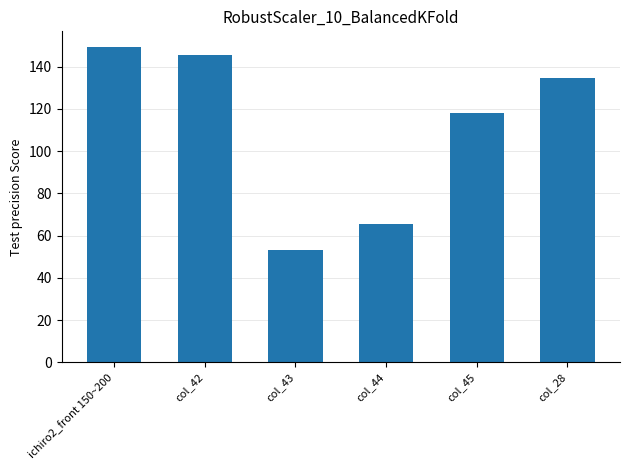

How many data points does each series have?

6